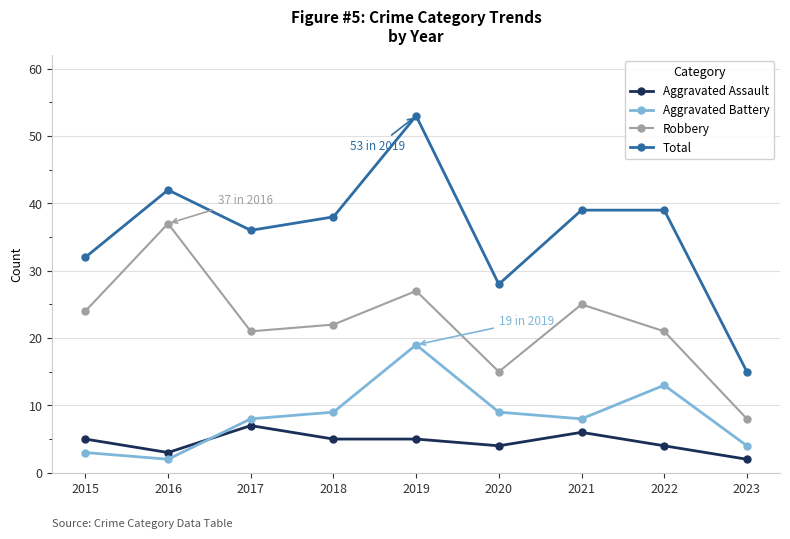

How many data points in Robbery are less than 22?

4